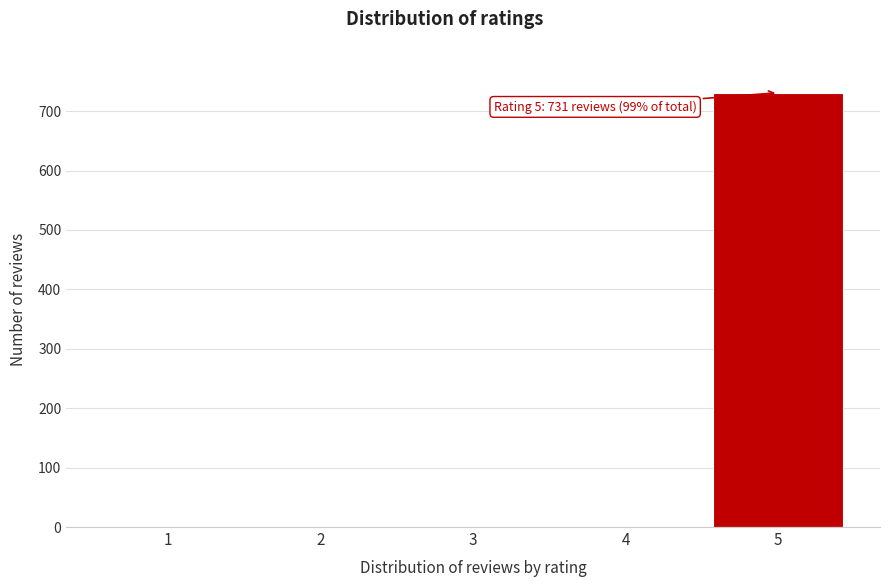

The value at 5 is 731. True or false?

True